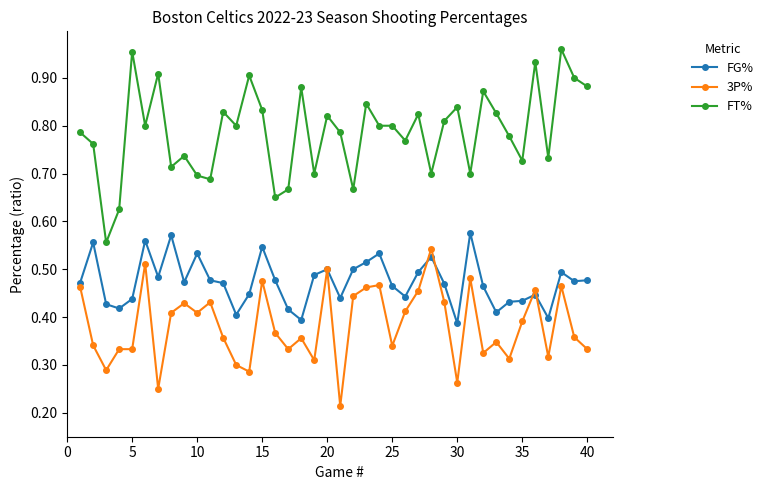

Which series has the largest range (max minus min)?

FT%